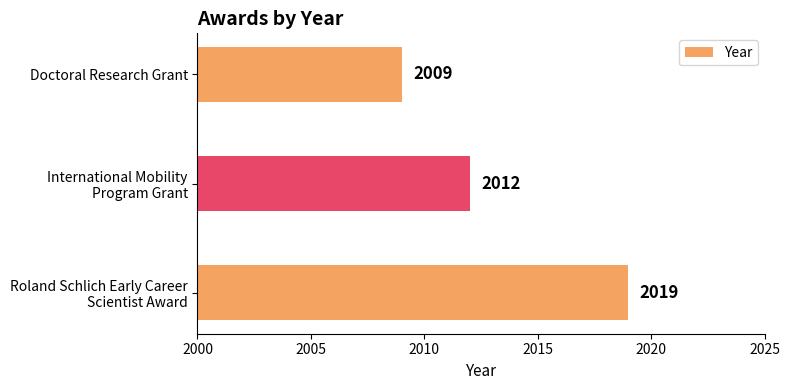

List the labels in order of value, largest first.

Roland Schlich Early Career
Scientist Award, International Mobility
Program Grant, Doctoral Research Grant